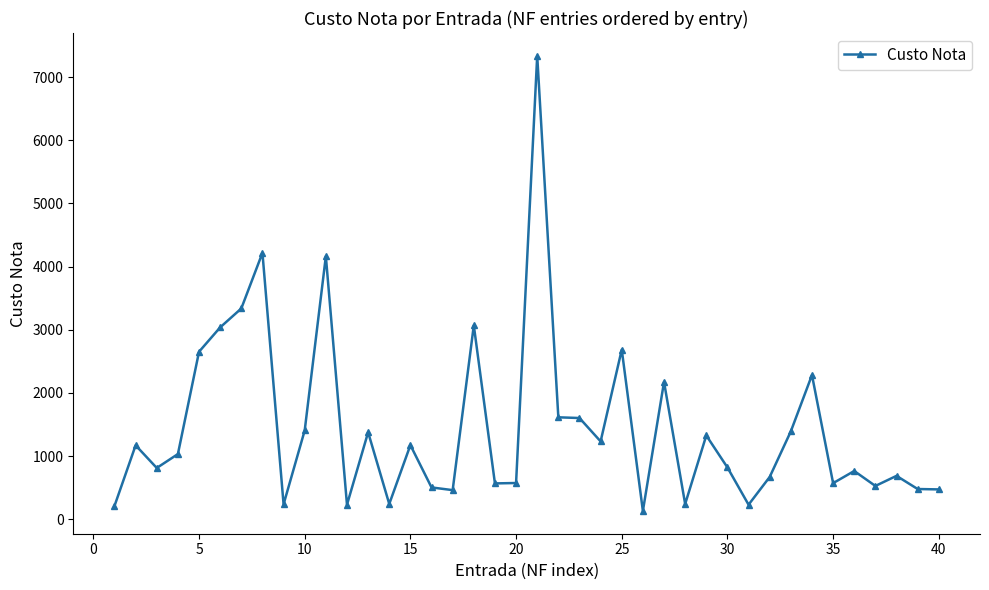

True or false: the data has more than 2 interior local peaks.

True